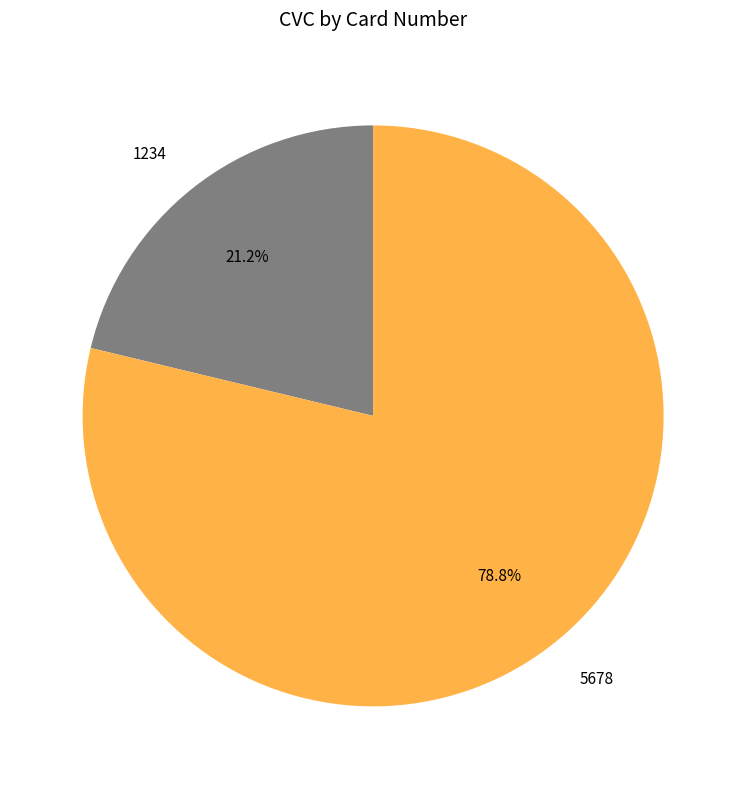

Which has a higher value, 5678 or 1234?

5678